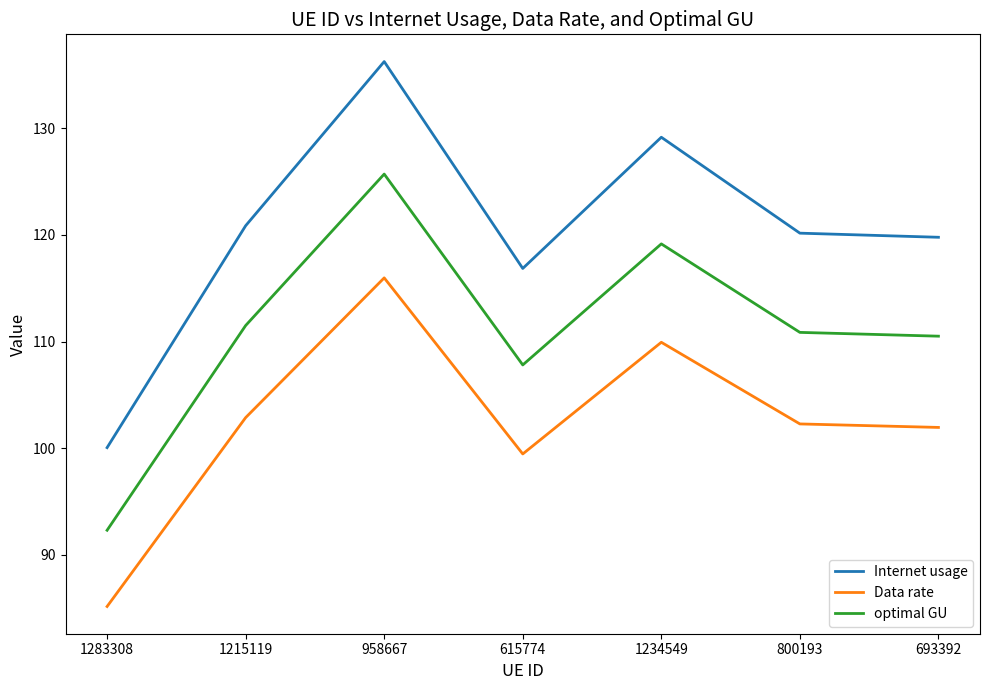

What is the difference between the second highest and second lowest values in the Internet usage series?

12.3